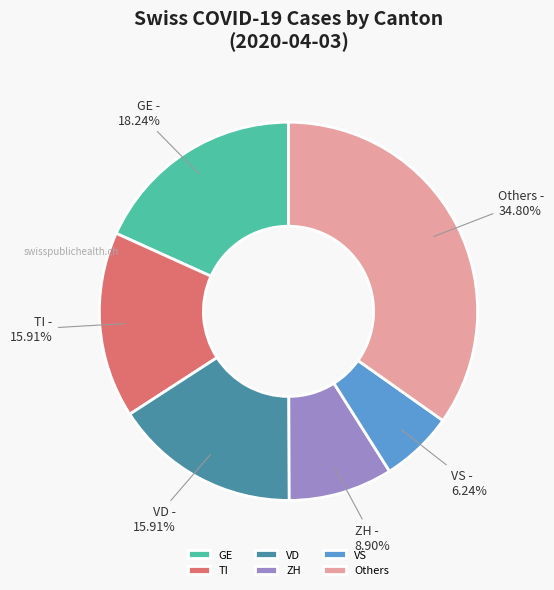

Does any single category account for the majority?

No